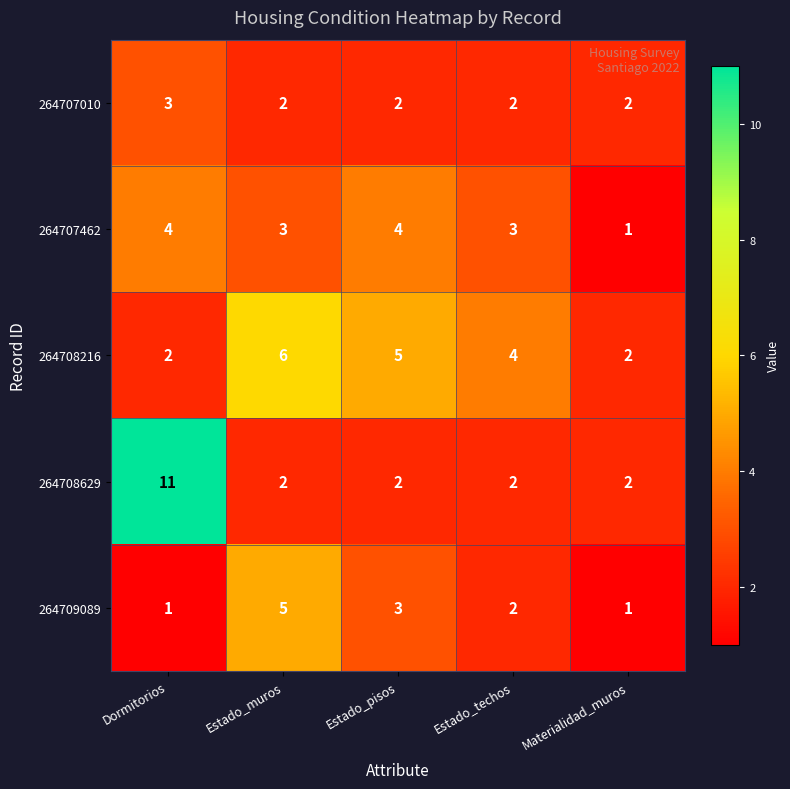

Which series changed the most between Dormitorios and Materialidad_muros?

264708629